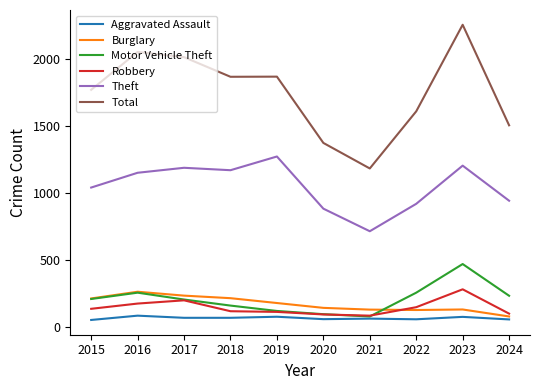

True or false: Motor Vehicle Theft and Total cross at least once.

False